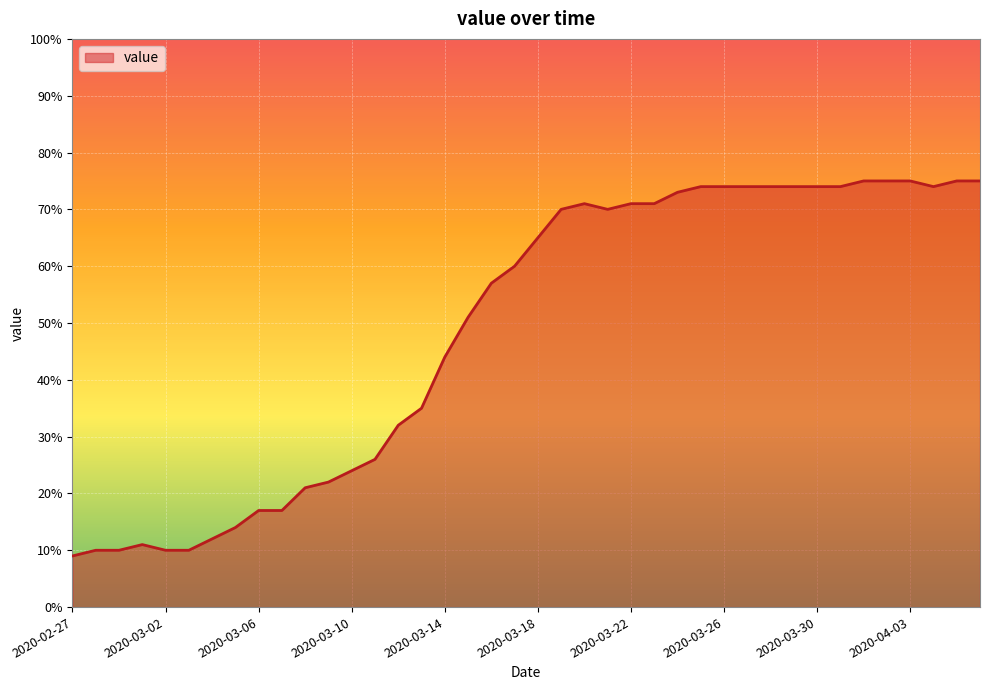

What is the smallest value displayed?

9